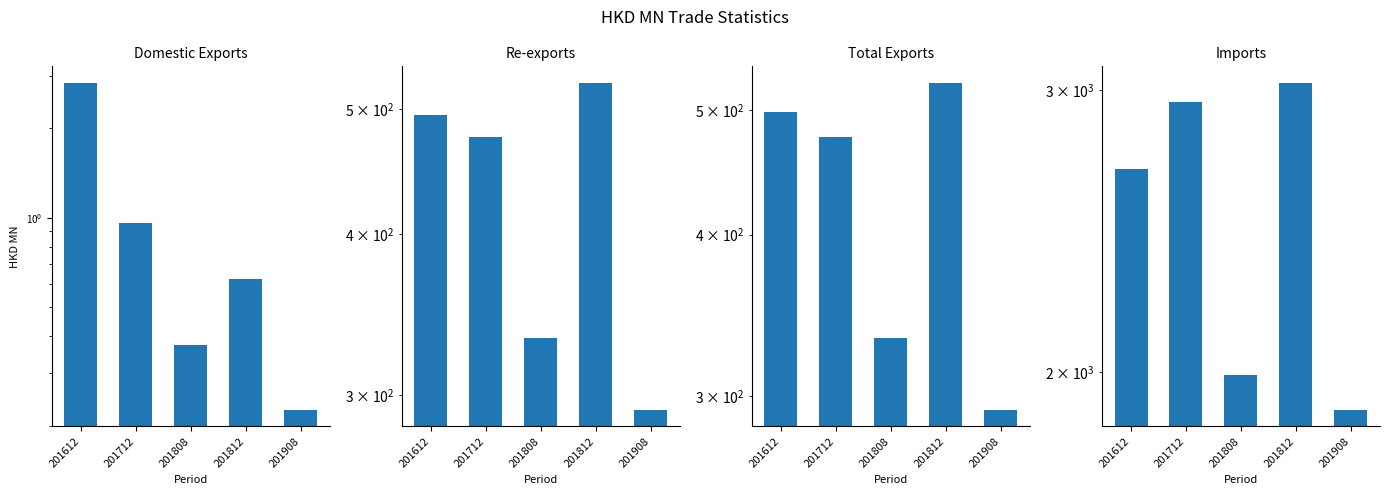

Reading left to right, list all the values displayed in this chart.

Domestic Exports: 2.8	1.0	0.4	0.6	0.2
Re-exports: 495.3	475.5	332.5	524.2	292.2
Total Exports: 498.1	476.4	332.8	524.8	292.5
Imports: 2678.2	2949.2	1990.3	3033.6	1893.2